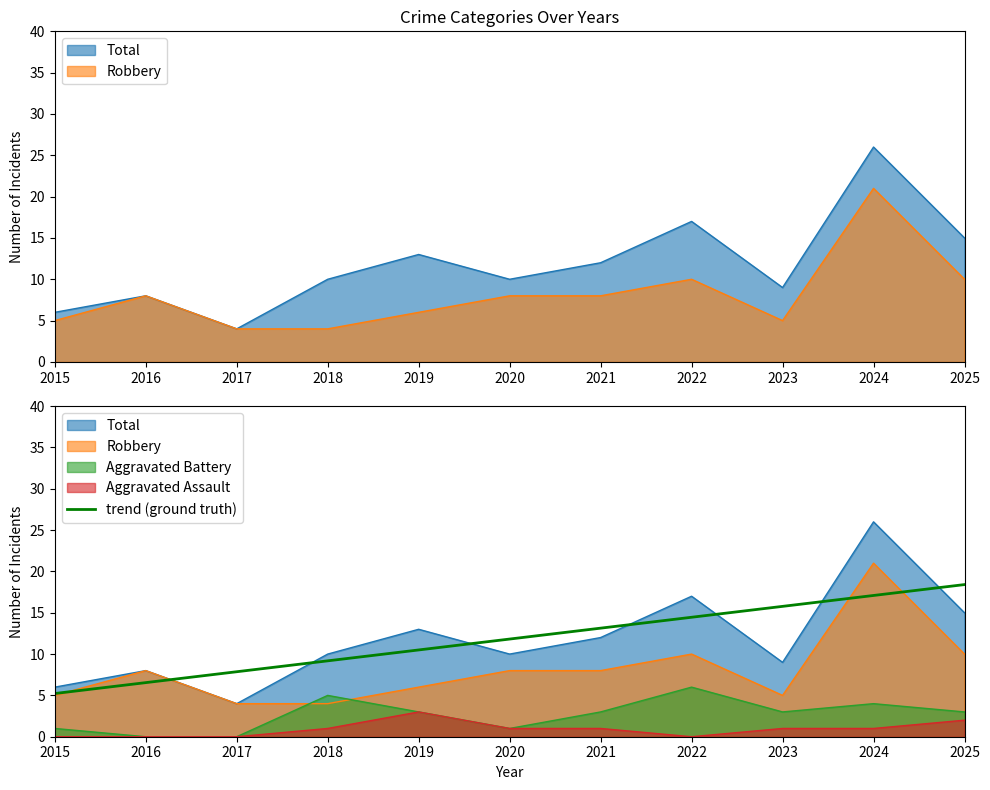

At which category does the chart reach its peak across all series?

2025